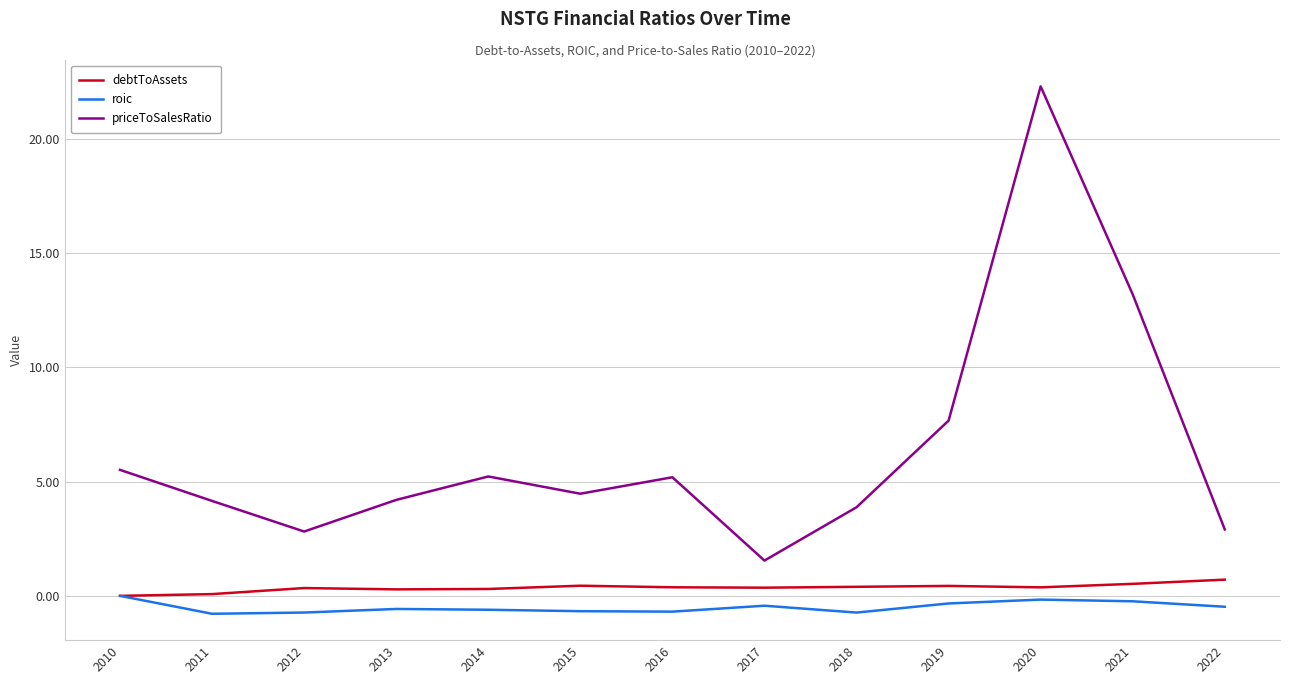

What is the difference between the maximum and second lowest values in the priceToSalesRatio series?

19.5